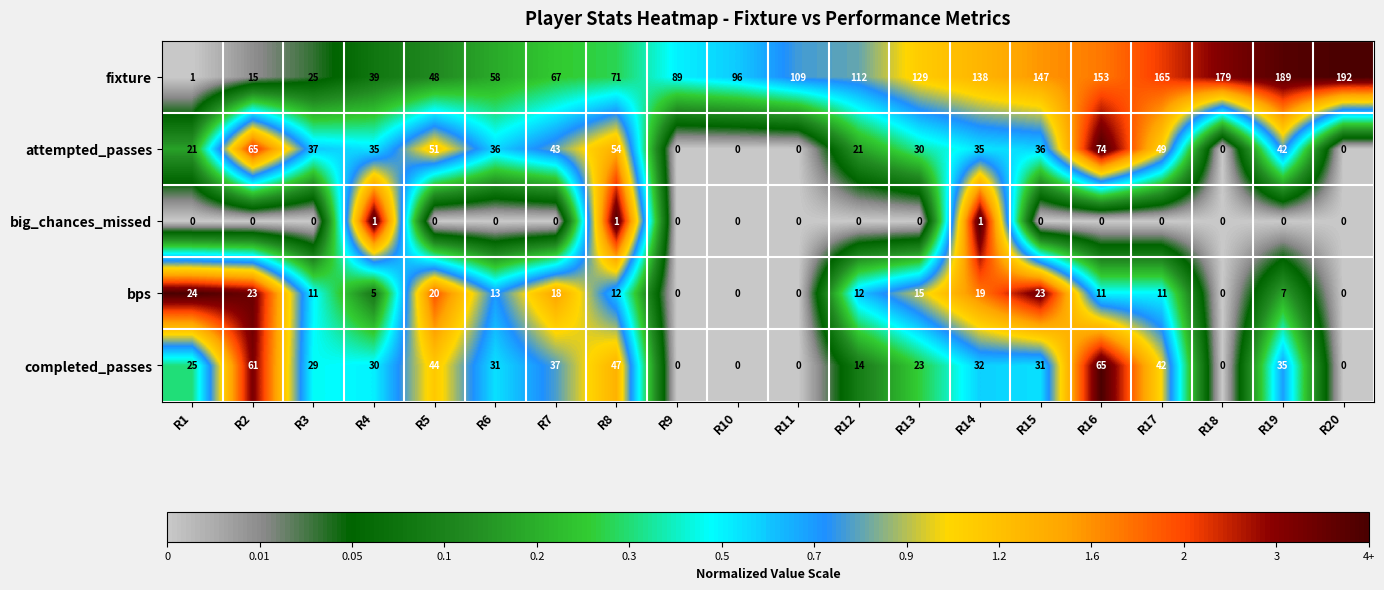

Which series has the widest spread of values?

fixture